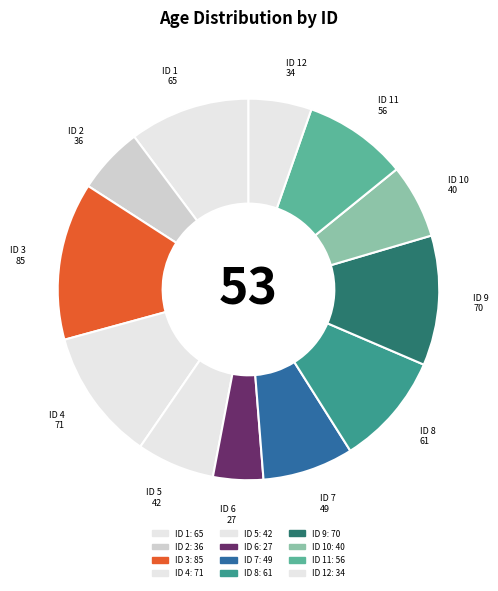

How many slices are in this pie chart?

12